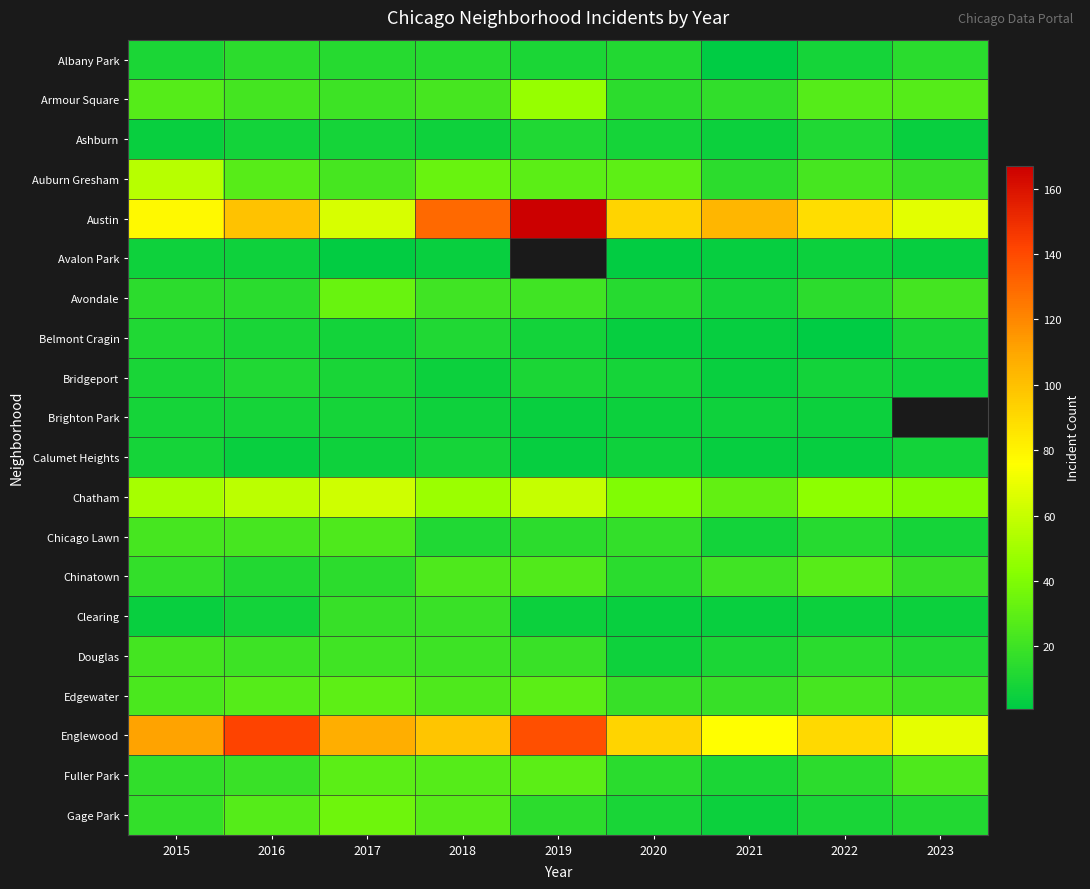

Which category has the lowest value across all series?

2021